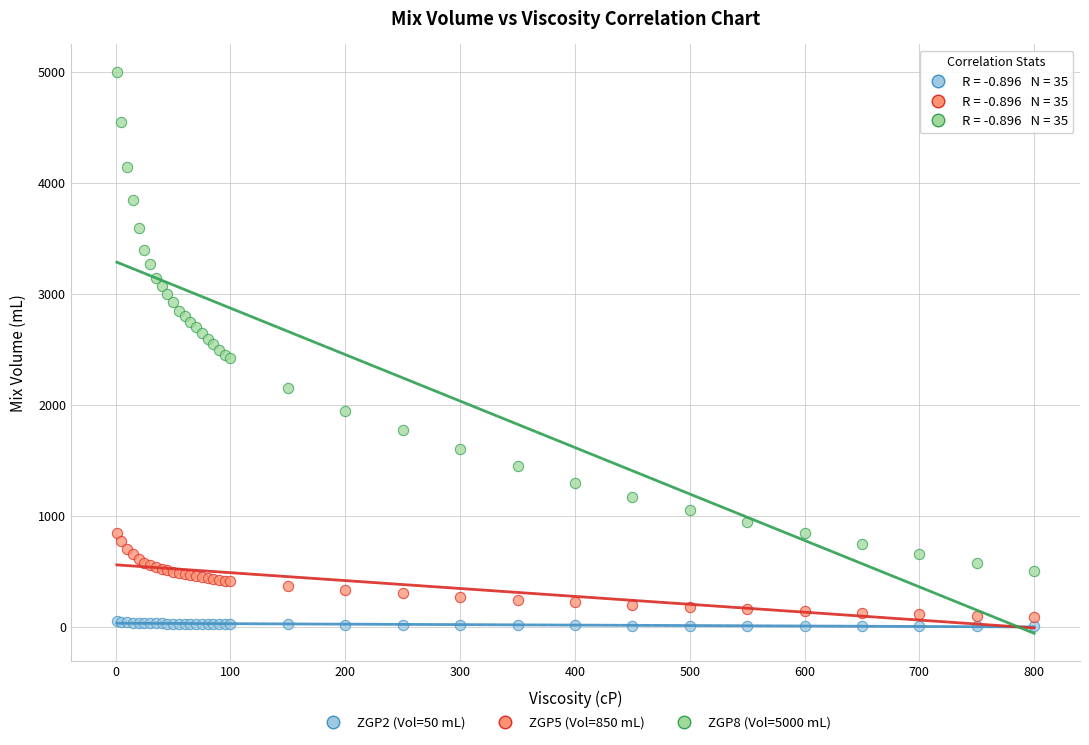

Which series has the widest spread of Y values?

ZGP8 (Vol=5000 mL)